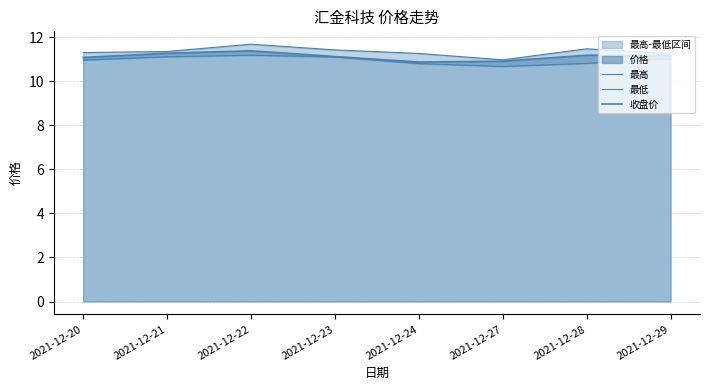

How many interior local peaks does the 收盘价 series have?

2